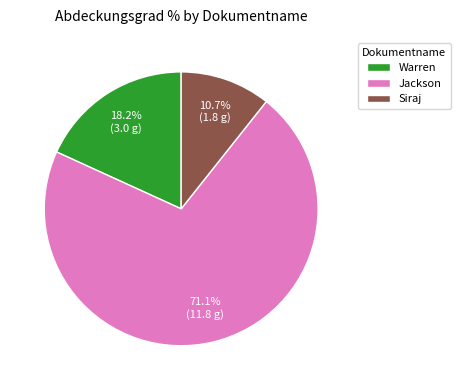

What percentage is the Jackson slice, to the nearest percent?

71%